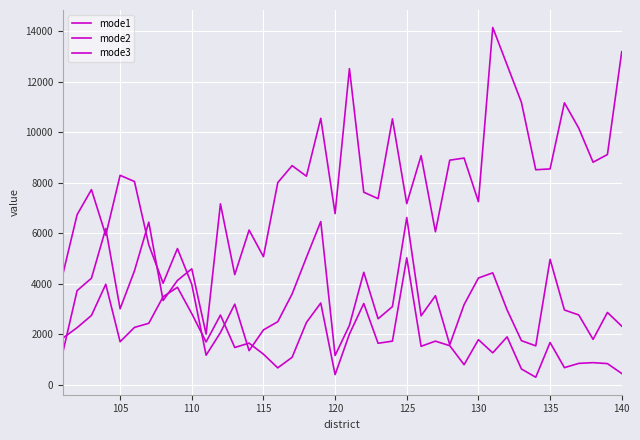

True or false: mode3 and mode2 cross at least once.

True